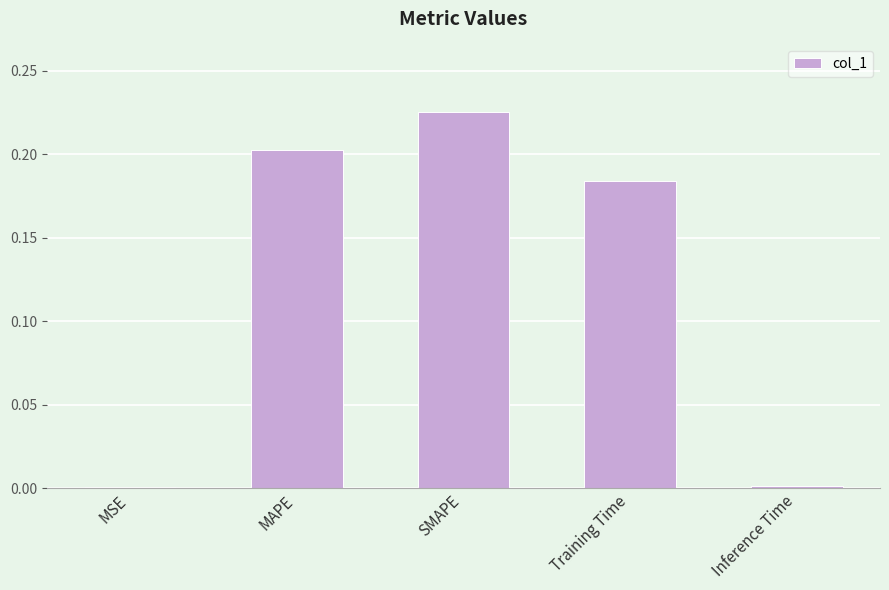

At which category does the chart reach its peak across all series?

SMAPE